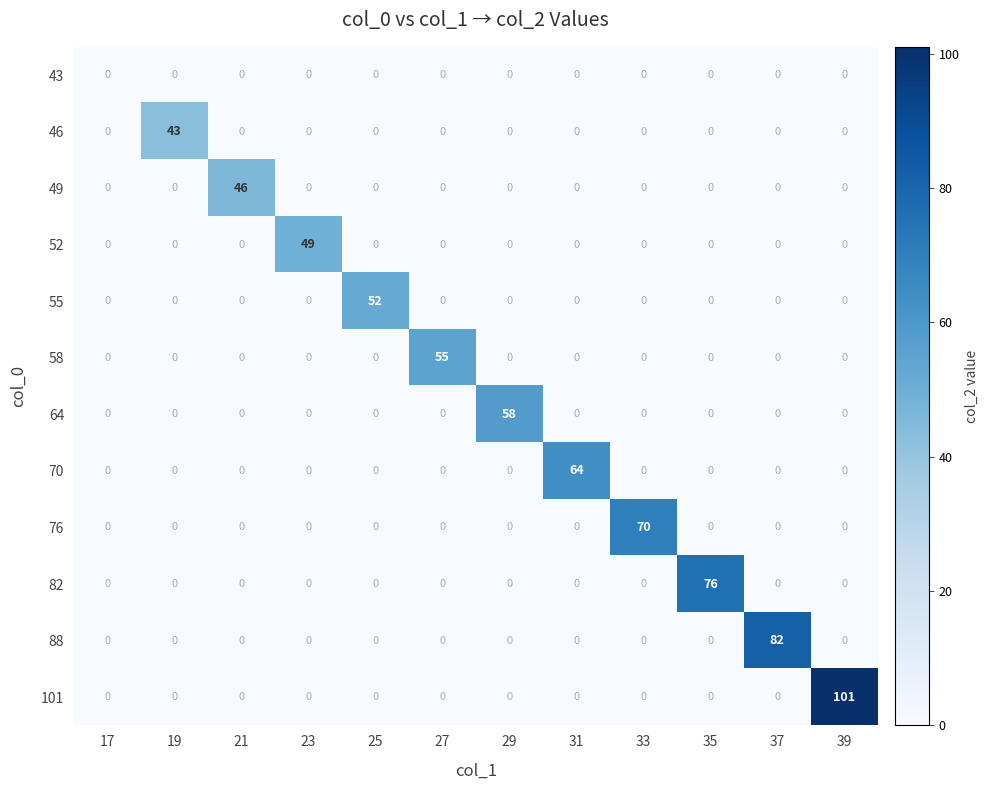

Count the number of data series in this chart.

12